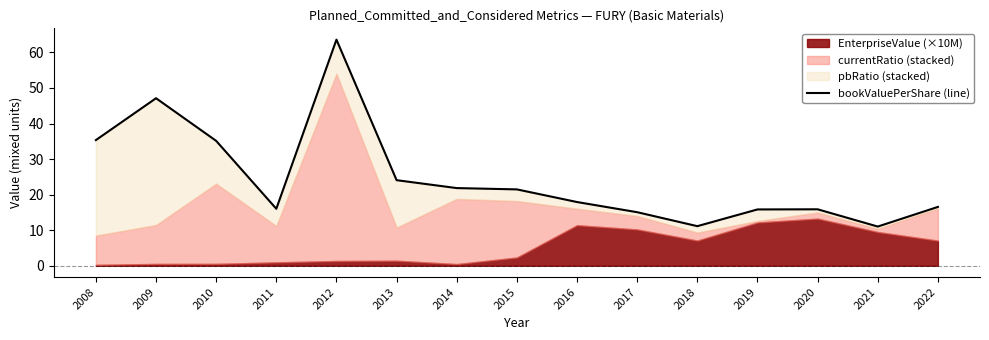

Reading left to right, list all the values displayed in this chart.

35.3	47.1	35.1	16.0	63.6	24.1	21.8	21.5	17.9	15.1	11.1	15.8	15.9	11.0	16.5